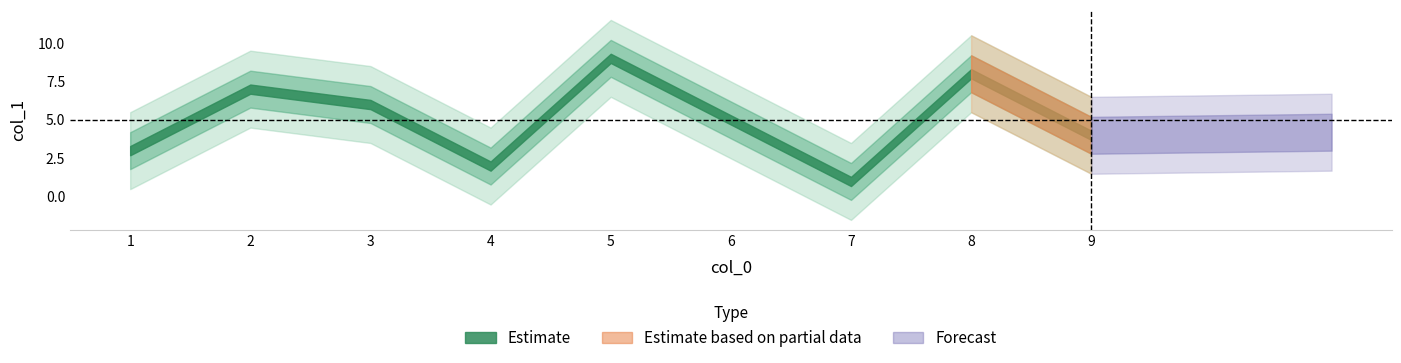

Count the values in the range 3 to 7.

5